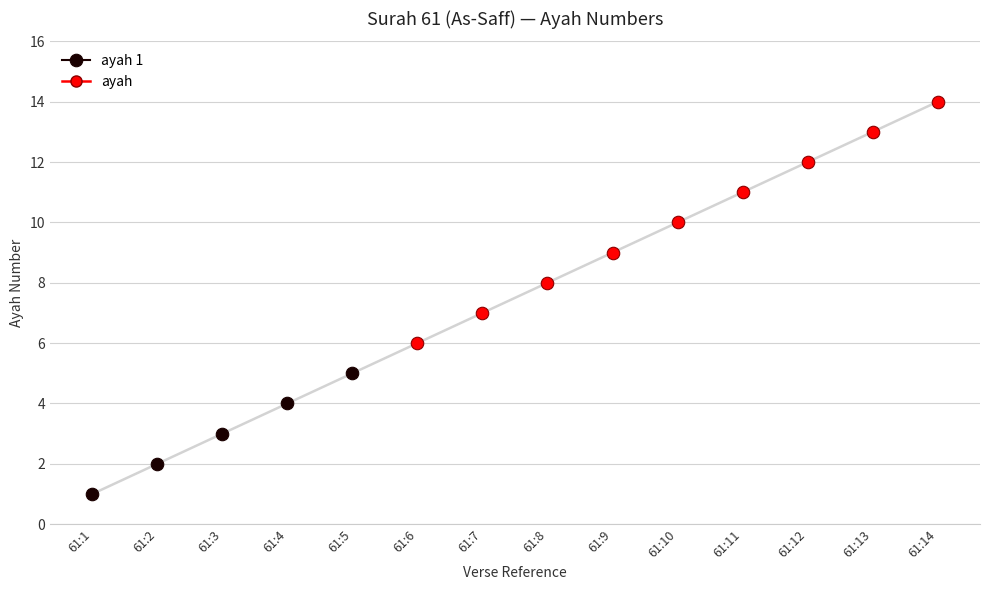

True or false: there are more than 2 points higher than both neighbors.

False